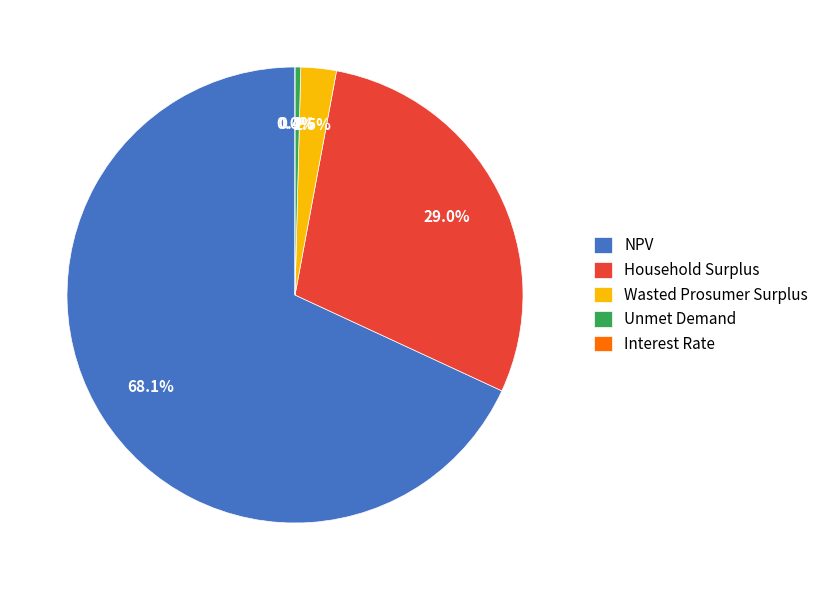

Do Interest Rate and Wasted Prosumer Surplus together represent more than half of the pie?

No